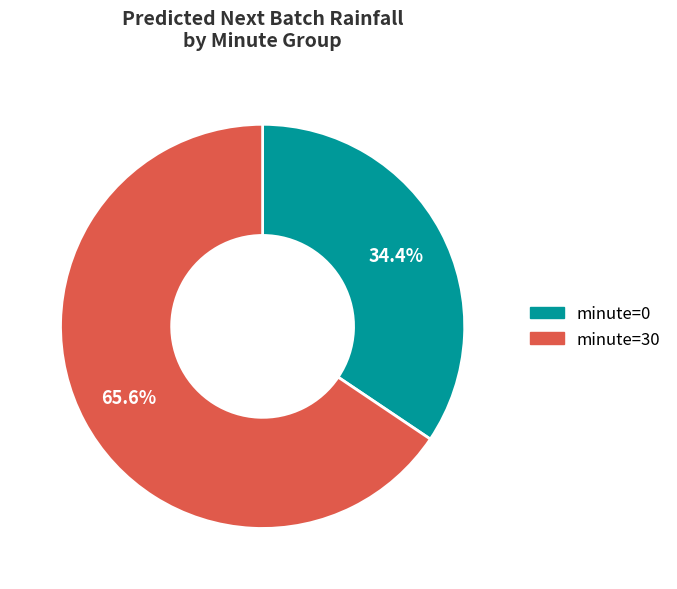

Which slice represents more than half of the pie?

minute=30